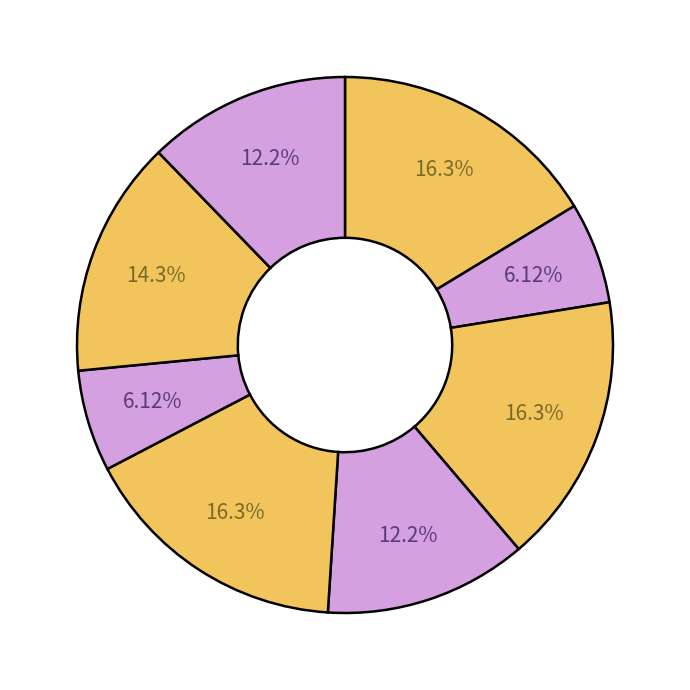

Which slice is the largest?

CH101